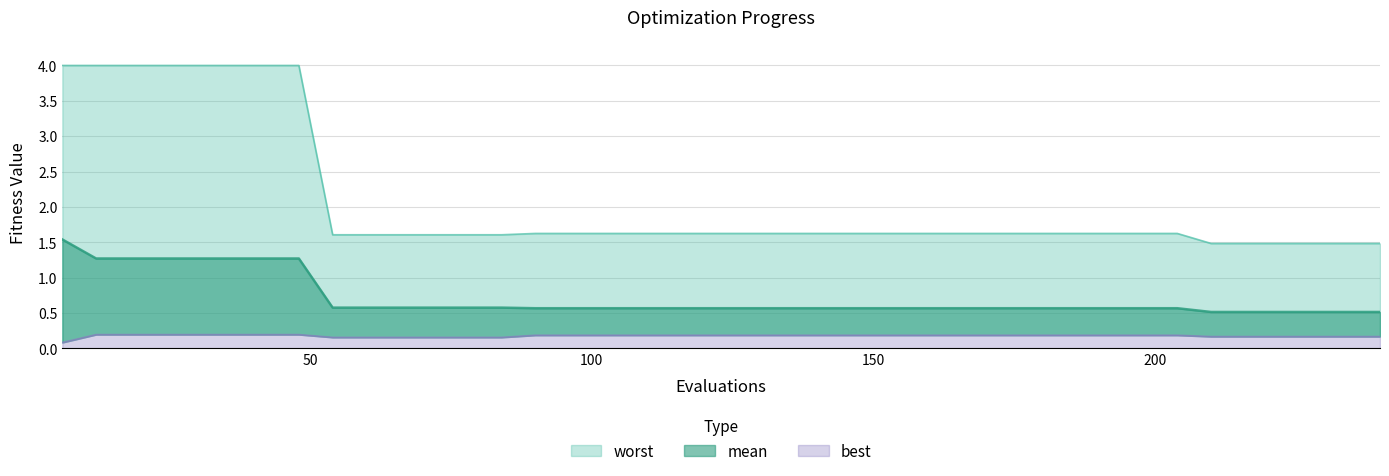

Is it true that worst equals 0.5 at 204?

False